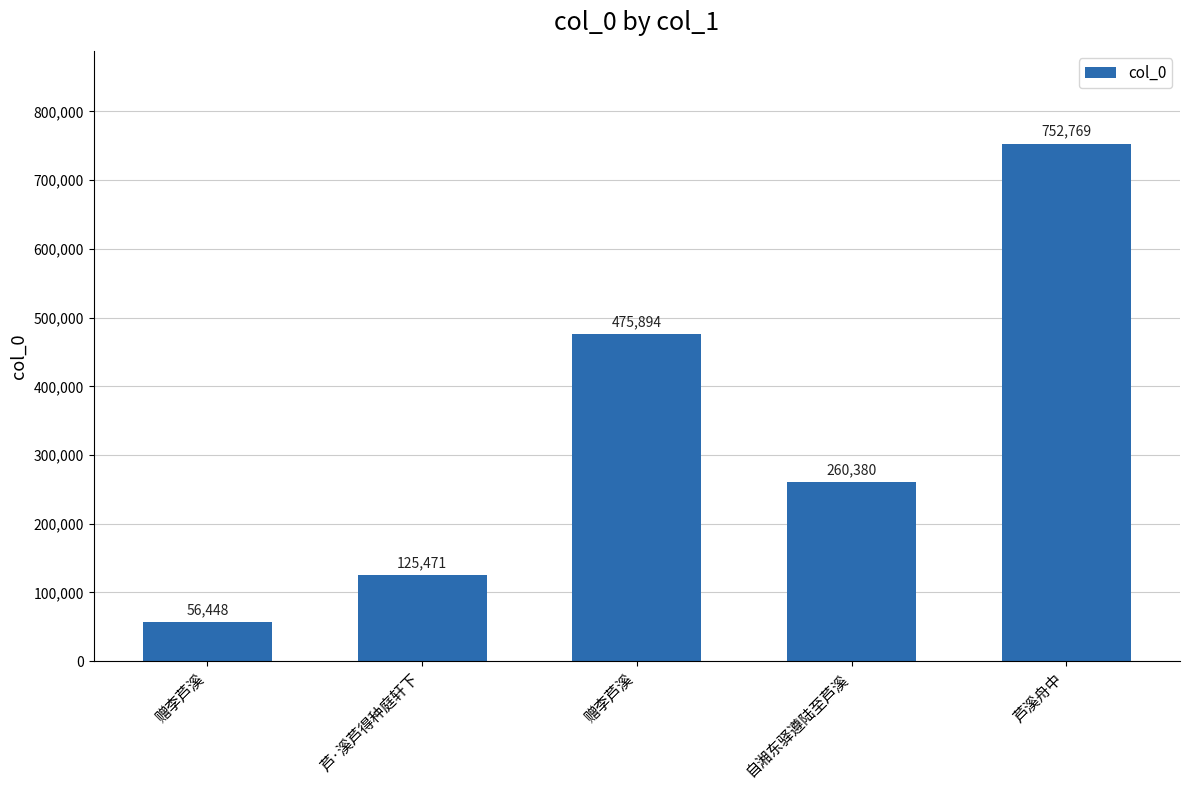

What is the value of the 2nd bar from the left?

125471